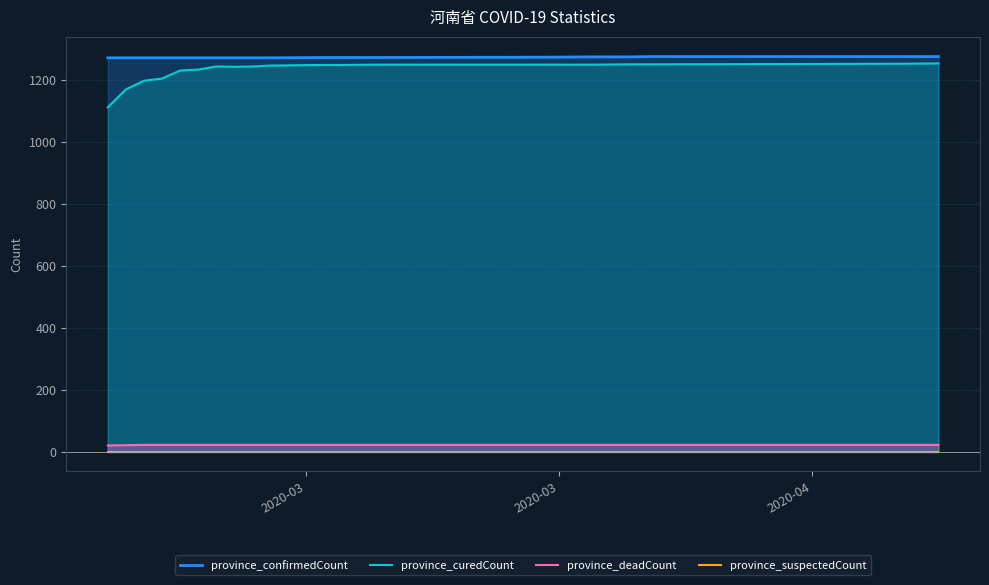

Which series has the widest spread of values?

province_curedCount